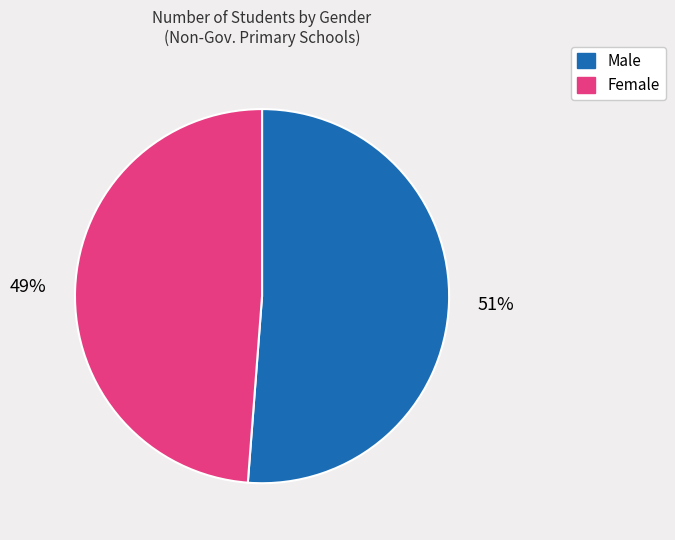

Is there a majority slice in this chart?

Yes